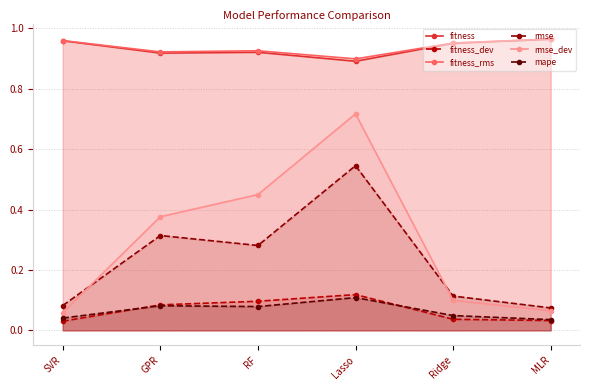

Rank the series by their maximum value, from highest to lowest.

fitness_rms, fitness, rmse_dev, rmse, fitness_dev, mape